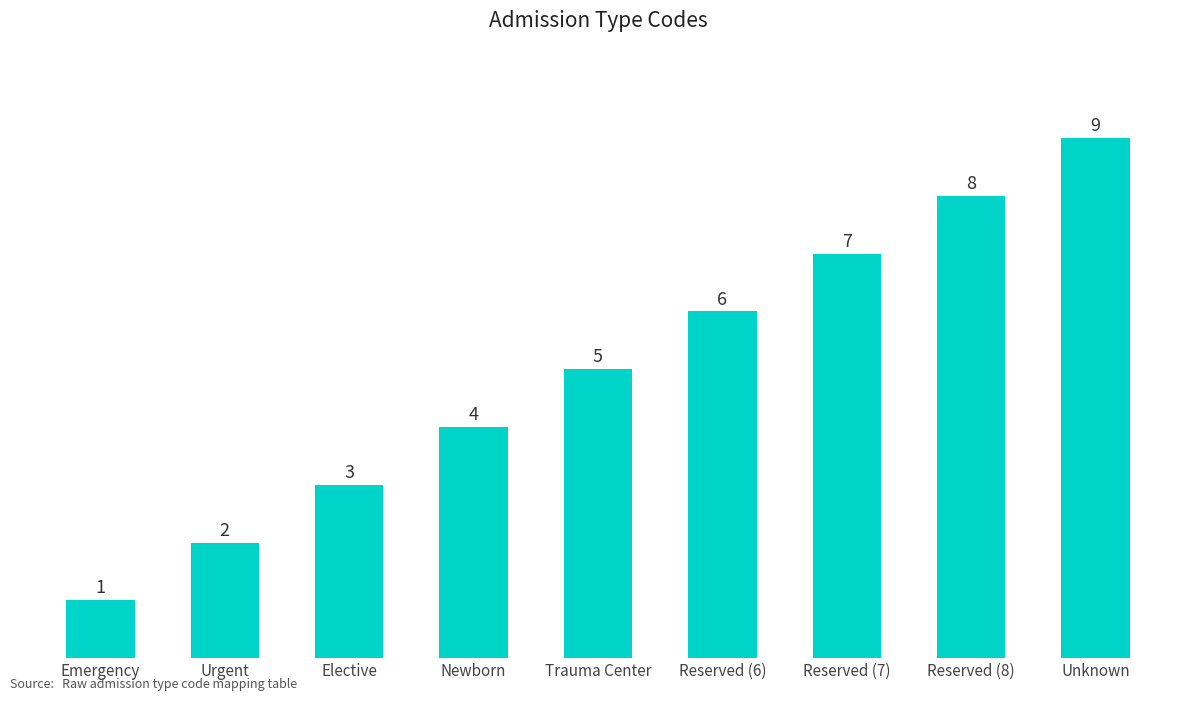

Reading left to right, extract all data points from this chart.

1	2	3	4	5	6	7	8	9